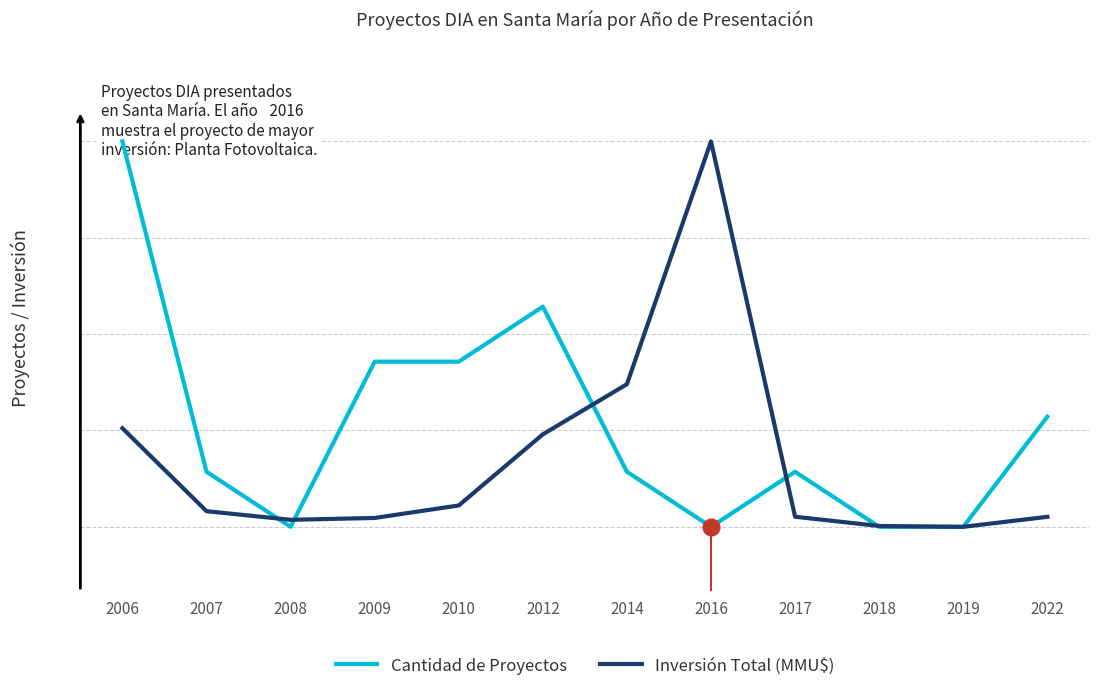

What are all the series names shown in the legend?

Cantidad de Proyectos, Inversión Total (MMU$)